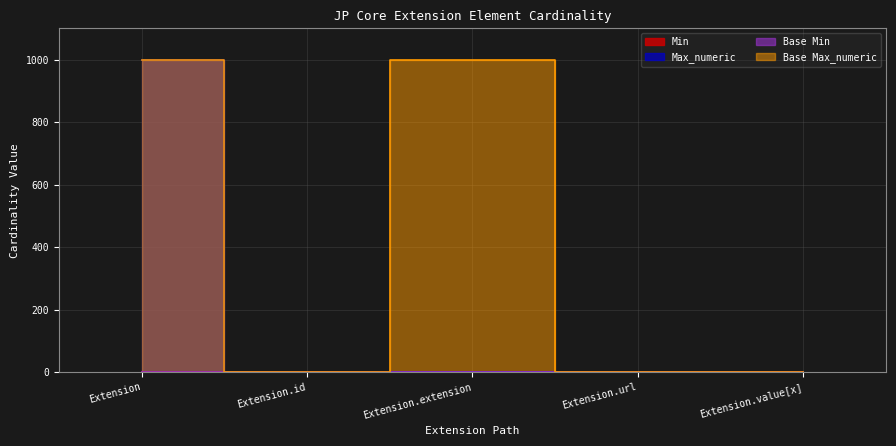

What is the label of the 4th point from the left?

Extension.url